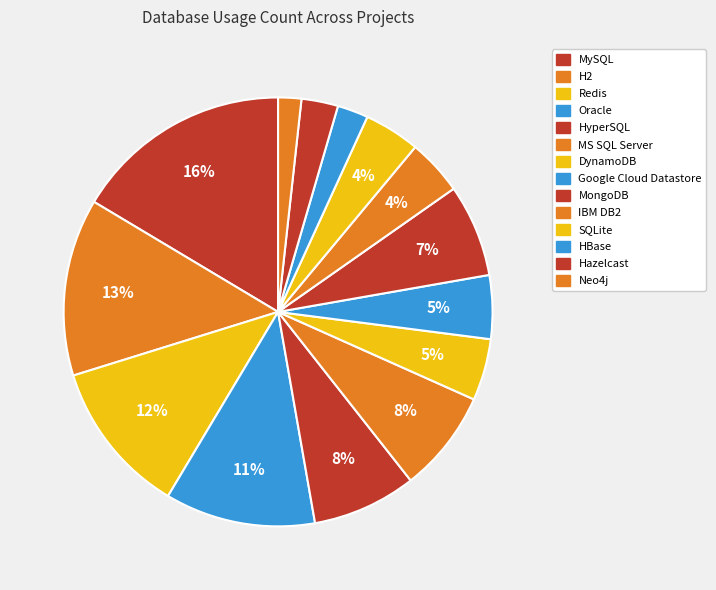

To the nearest percent, what percentage of the pie is DynamoDB?

5%